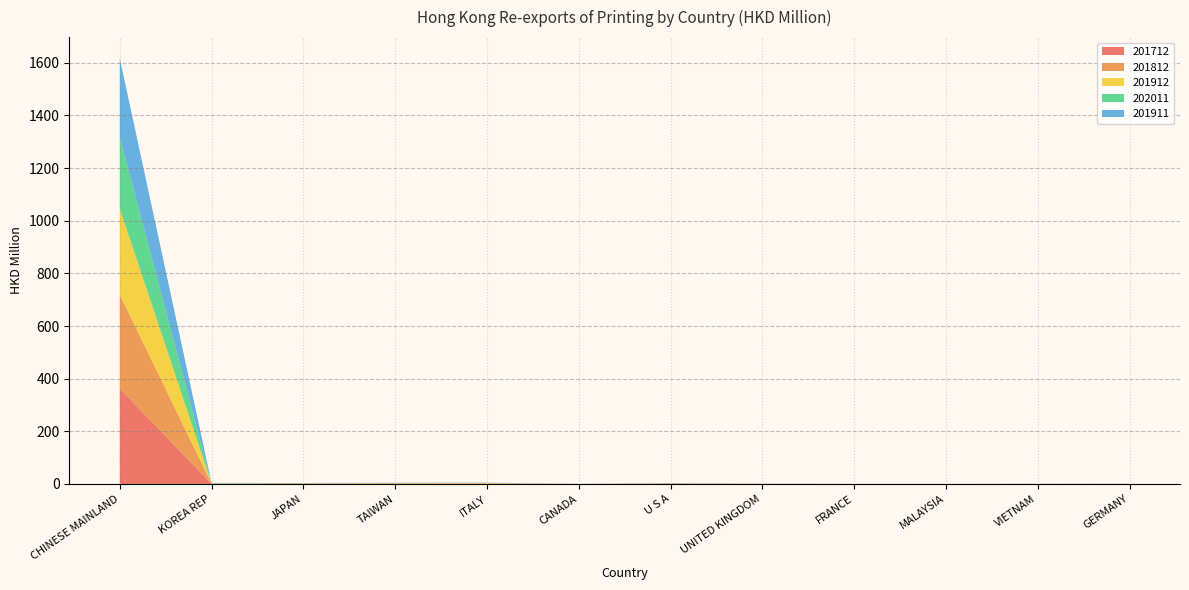

Reading left to right, transcribe all the data shown in this chart.

201712: 362.4	0.7	0.6	0.9	0.7	0.0	0.8	0.2	0.0	0.0	0.1	0.1
201812: 357.3	0.6	1.1	1.4	2.0	0.1	1.2	0.2	0.0	0.0	0.2	0.1
201912: 326.2	0.8	0.6	0.9	0.8	0.1	0.7	0.2	0.1	0.1	0.2	0.1
202011: 271.6	1.1	0.9	0.7	0.5	0.4	0.3	0.2	0.1	0.1	0.1	0.1
201911: 299.4	0.7	0.5	0.8	0.8	0.0	0.7	0.2	0.1	0.1	0.2	0.1